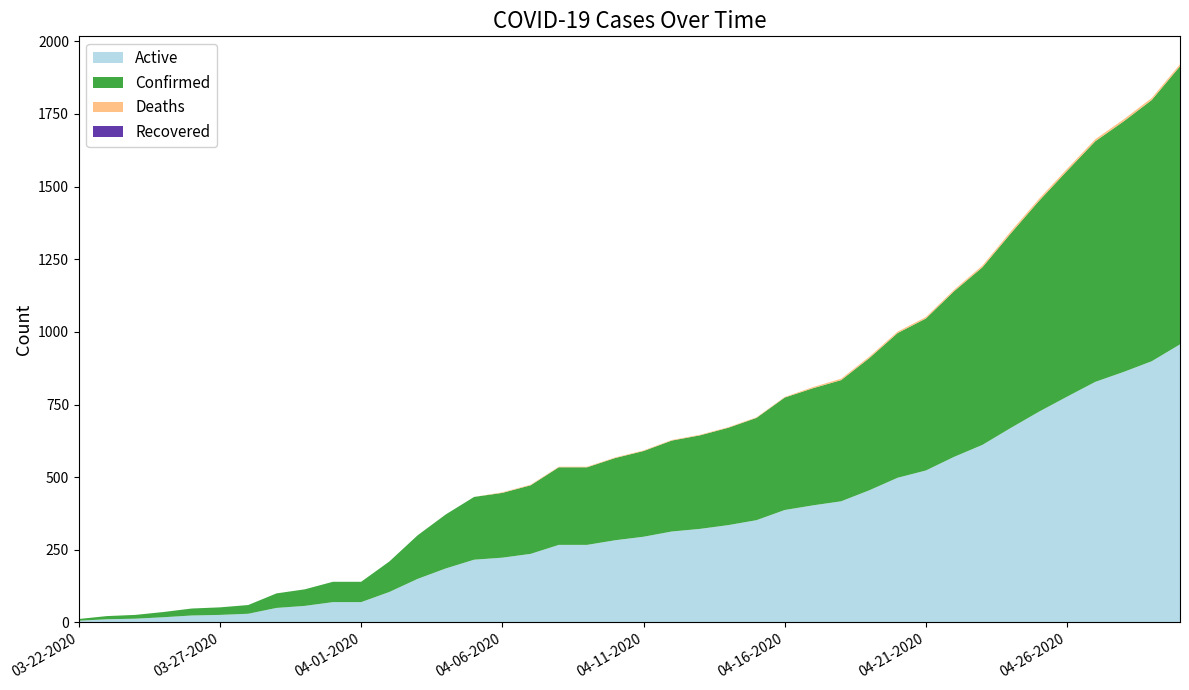

Reading right to left, what are all the values shown in this chart?

Active: 04-30-2020=957	04-29-2020=899	04-28-2020=862	04-27-2020=828	04-26-2020=777	04-25-2020=725	04-24-2020=669	04-23-2020=611	04-22-2020=570	04-21-2020=523	04-20-2020=498	04-19-2020=455	04-18-2020=417	04-17-2020=403	04-16-2020=387	04-15-2020=352	04-14-2020=335	04-13-2020=322	04-12-2020=313	04-11-2020=295	04-10-2020=283	04-09-2020=267	04-08-2020=267	04-07-2020=236	04-06-2020=223	04-05-2020=216	04-04-2020=186	04-03-2020=150	04-02-2020=105	04-01-2020=70	03-31-2020=70	03-30-2020=57	03-29-2020=50	03-28-2020=30	03-27-2020=26	03-26-2020=24	03-25-2020=18	03-24-2020=13	03-23-2020=11	03-22-2020=6
Confirmed: 04-30-2020=957	04-29-2020=899	04-28-2020=862	04-27-2020=828	04-26-2020=777	04-25-2020=725	04-24-2020=669	04-23-2020=611	04-22-2020=570	04-21-2020=523	04-20-2020=498	04-19-2020=455	04-18-2020=417	04-17-2020=403	04-16-2020=387	04-15-2020=352	04-14-2020=335	04-13-2020=322	04-12-2020=313	04-11-2020=295	04-10-2020=283	04-09-2020=267	04-08-2020=267	04-07-2020=236	04-06-2020=223	04-05-2020=216	04-04-2020=186	04-03-2020=150	04-02-2020=105	04-01-2020=70	03-31-2020=70	03-30-2020=57	03-29-2020=50	03-28-2020=30	03-27-2020=26	03-26-2020=24	03-25-2020=18	03-24-2020=13	03-23-2020=11	03-22-2020=6
Deaths: 04-30-2020=7	04-29-2020=7	04-28-2020=7	04-27-2020=7	04-26-2020=7	04-25-2020=7	04-24-2020=7	04-23-2020=6	04-22-2020=5	04-21-2020=5	04-20-2020=5	04-19-2020=5	04-18-2020=5	04-17-2020=4	04-16-2020=2	04-15-2020=2	04-14-2020=2	04-13-2020=2	04-12-2020=2	04-11-2020=2	04-10-2020=2	04-09-2020=2	04-08-2020=2	04-07-2020=2	04-06-2020=2	04-05-2020=0	04-04-2020=0	04-03-2020=0	04-02-2020=0	04-01-2020=0	03-31-2020=0	03-30-2020=0	03-29-2020=0	03-28-2020=0	03-27-2020=0	03-26-2020=0	03-25-2020=0	03-24-2020=0	03-23-2020=0	03-22-2020=0
Recovered: 04-30-2020=0	04-29-2020=0	04-28-2020=0	04-27-2020=0	04-26-2020=0	04-25-2020=0	04-24-2020=0	04-23-2020=0	04-22-2020=0	04-21-2020=0	04-20-2020=0	04-19-2020=0	04-18-2020=0	04-17-2020=0	04-16-2020=0	04-15-2020=0	04-14-2020=0	04-13-2020=0	04-12-2020=0	04-11-2020=0	04-10-2020=0	04-09-2020=0	04-08-2020=0	04-07-2020=0	04-06-2020=0	04-05-2020=0	04-04-2020=0	04-03-2020=0	04-02-2020=0	04-01-2020=0	03-31-2020=0	03-30-2020=0	03-29-2020=0	03-28-2020=0	03-27-2020=0	03-26-2020=0	03-25-2020=0	03-24-2020=0	03-23-2020=0	03-22-2020=0